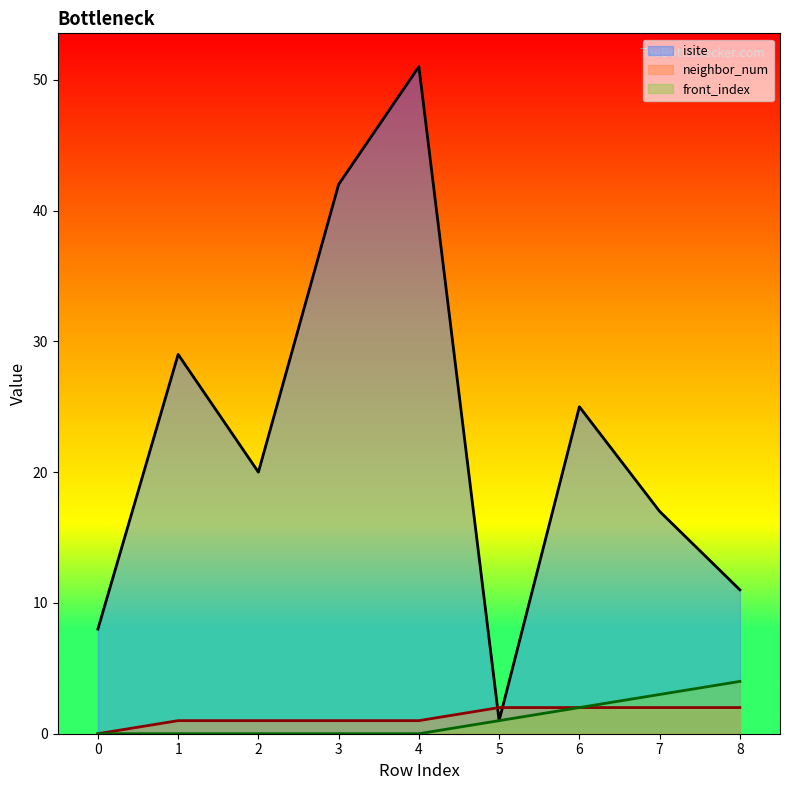

The front_index series shows 0 at 4. True or false?

True